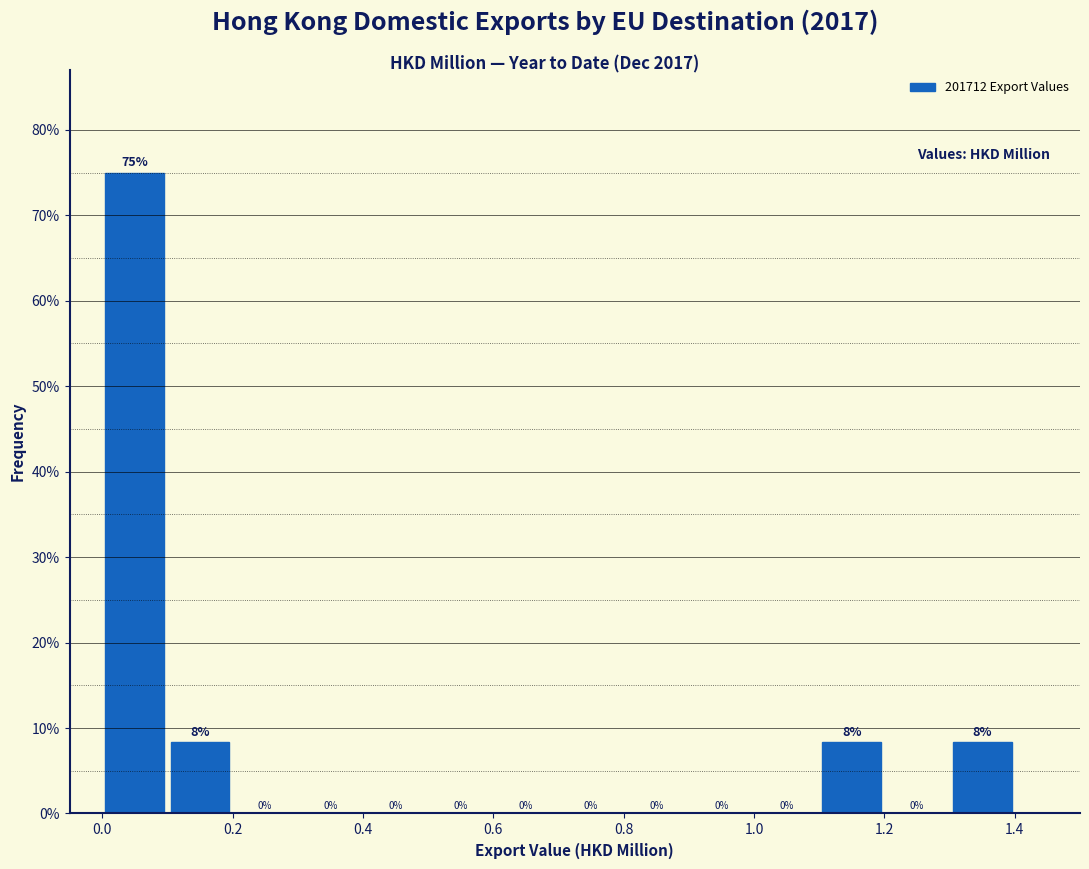

Over which range of the x-axis is the bar tallest?

0.0 to 0.1